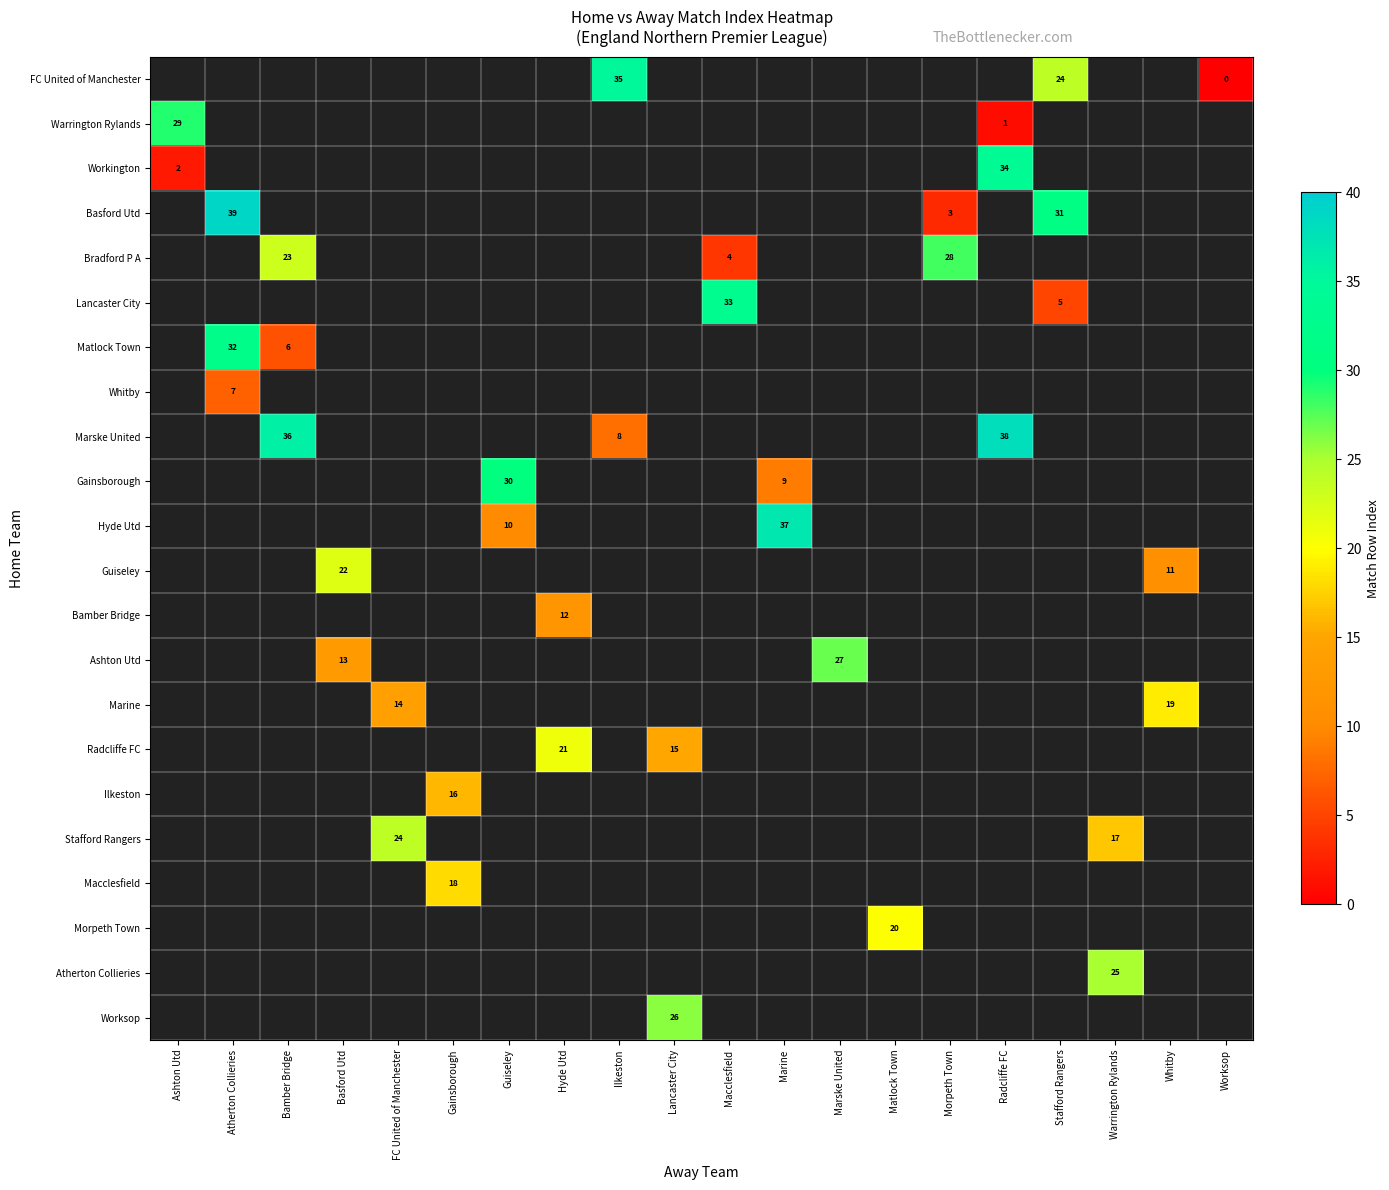

The Lancaster City series shows 5 at Stafford Rangers. True or false?

True